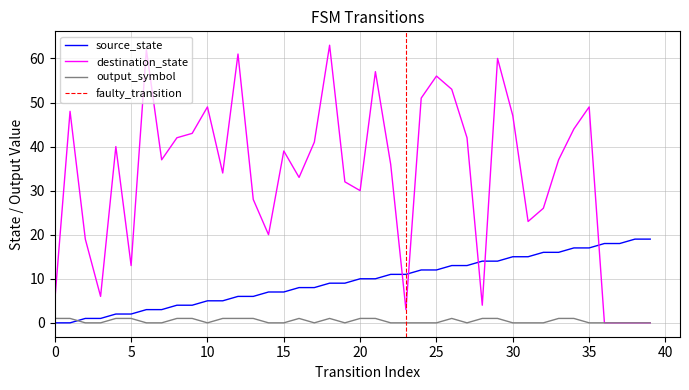

Reading right to left, transcribe all the data shown in this chart.

source_state: 19	19	18	18	17	17	16	16	15	15	14	14	13	13	12	12	11	11	10	10	9	9	8	8	7	7	6	6	5	5	4	4	3	3	2	2	1	1	0	0
destination_state: 0	0	0	0	49	44	37	26	23	47	60	4	42	53	56	51	3	36	57	30	32	63	41	33	39	20	28	61	34	49	43	42	37	62	13	40	6	19	48	5
output_symbol: 0	0	0	0	0	1	1	0	0	0	1	1	0	1	0	0	0	0	1	1	0	1	0	1	0	0	1	1	1	0	1	1	0	0	1	1	0	0	1	1